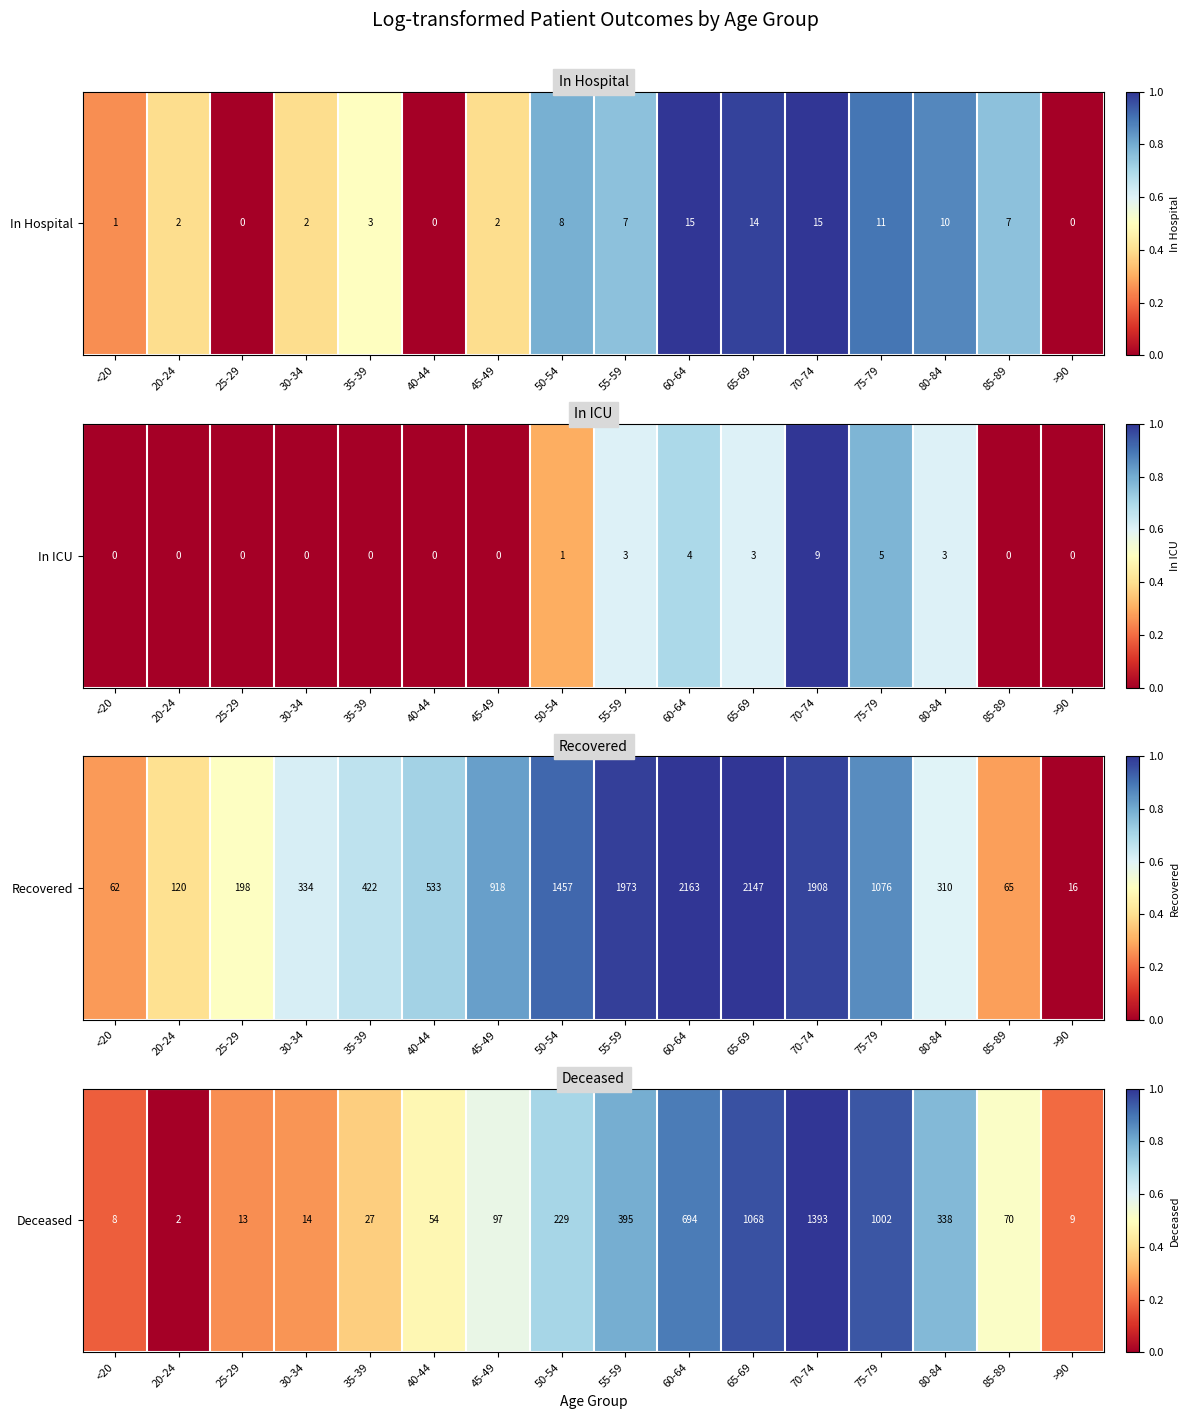

Rank the categories by value from lowest to highest.

20-24, <20, >90, 25-29, 30-34, 35-39, 40-44, 85-89, 45-49, 50-54, 80-84, 55-59, 60-64, 75-79, 65-69, 70-74